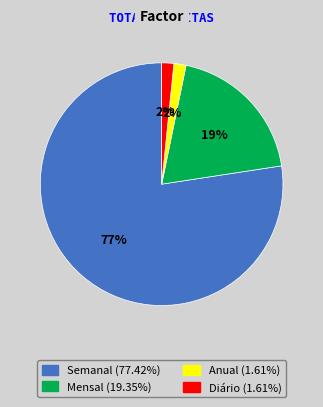

Does Anual account for over 50% of the chart?

No